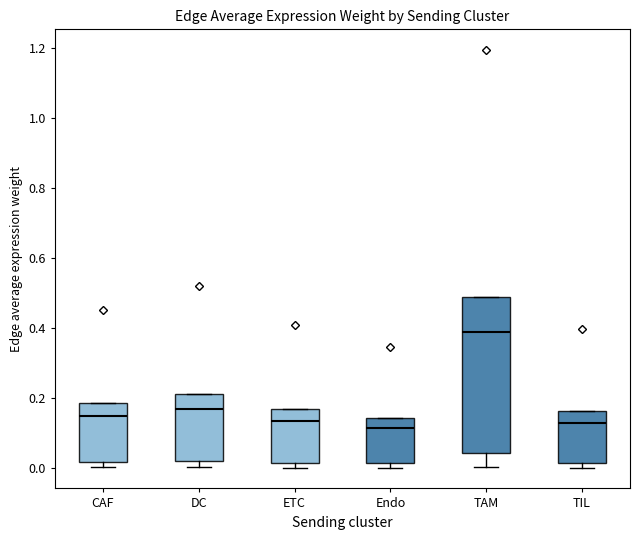

Reading left to right, read every box against the y-axis: the position of its median line, the range the box covers, and the ends of its whiskers. The values are not printed on the chart, so give them approximately, as read against the axis.

CAF: median 0.14, box 0.02 to 0.18, whiskers 0.00 to 0.18
DC: median 0.16, box 0.02 to 0.22, whiskers 0.00 to 0.22
ETC: median 0.14, box 0.02 to 0.16, whiskers 0.00 to 0.16
Endo: median 0.12, box 0.02 to 0.14, whiskers 0.00 to 0.14
TAM: median 0.38, box 0.04 to 0.48, whiskers 0.00 to 0.48
TIL: median 0.12, box 0.02 to 0.16, whiskers 0.00 to 0.16